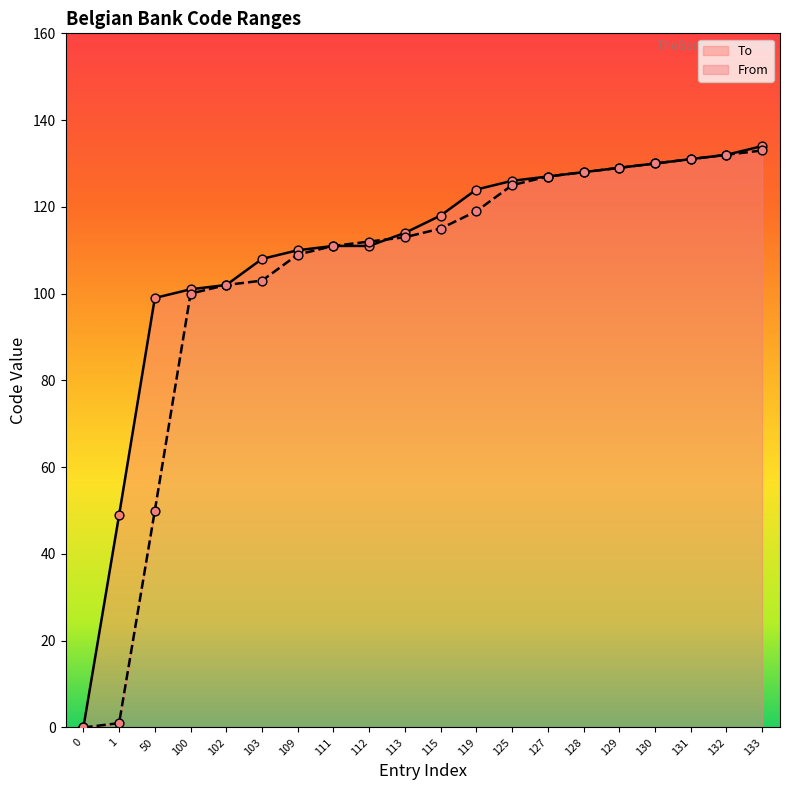

What is the total value across all series at 131?

262